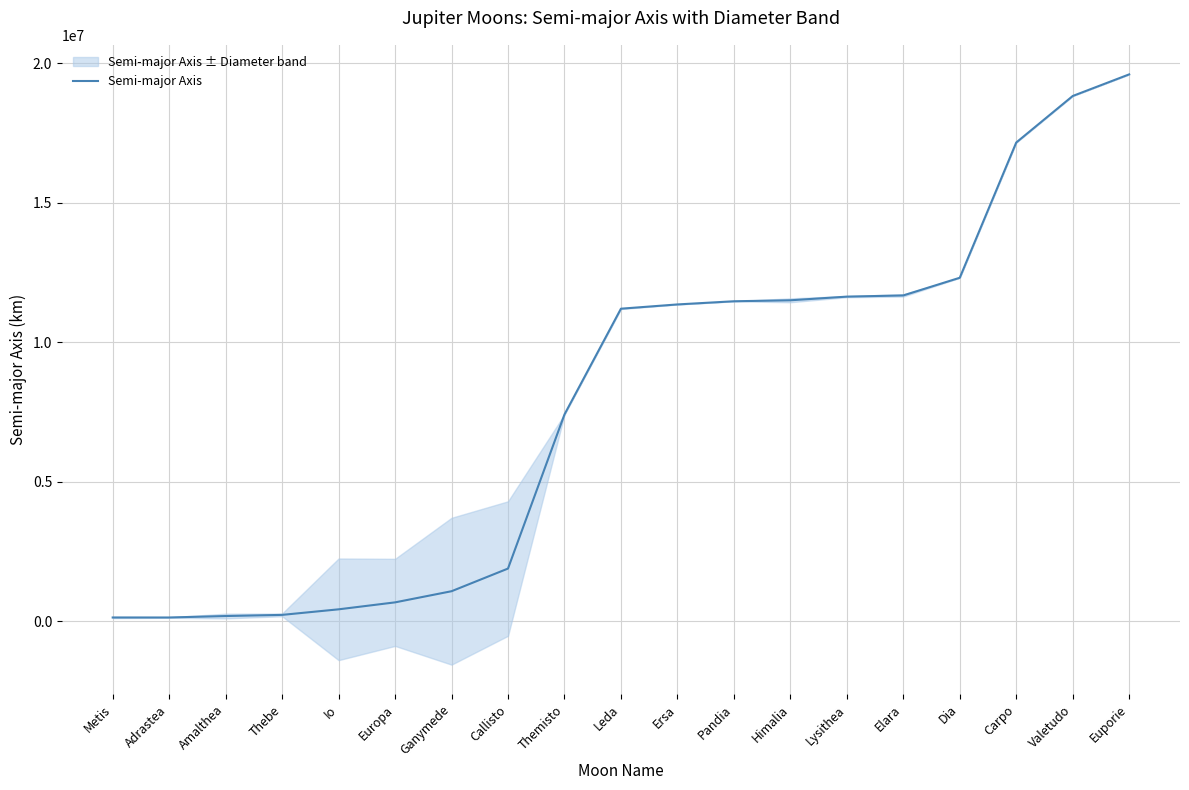

Where is the data nearest to the value 9861376?

Leda